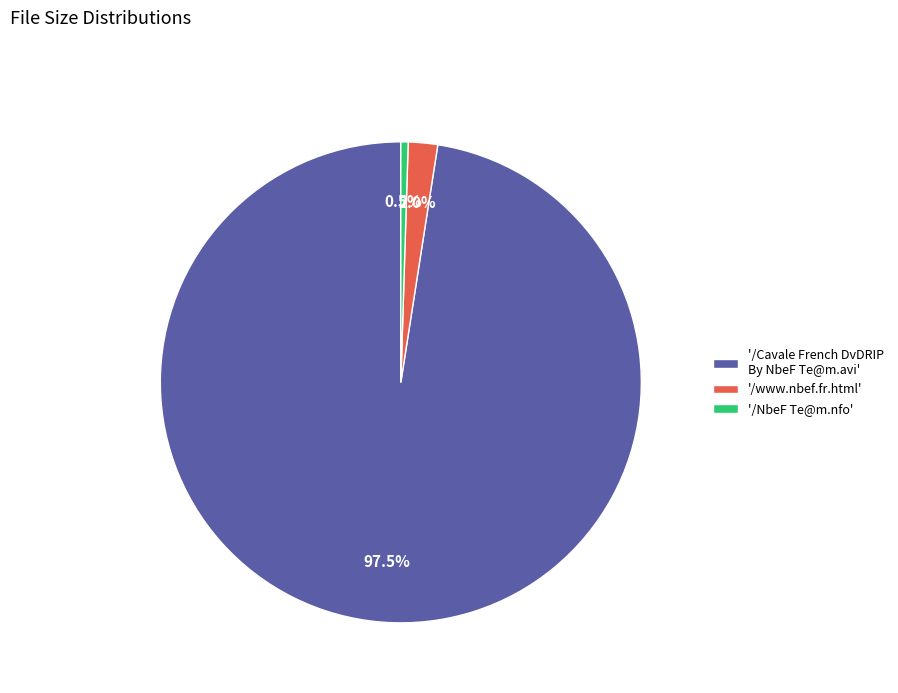

Which has a higher value, '/Cavale French DvDRIP By NbeF Te@m.avi' or '/www.nbef.fr.html'?

'/Cavale French DvDRIP By NbeF Te@m.avi'